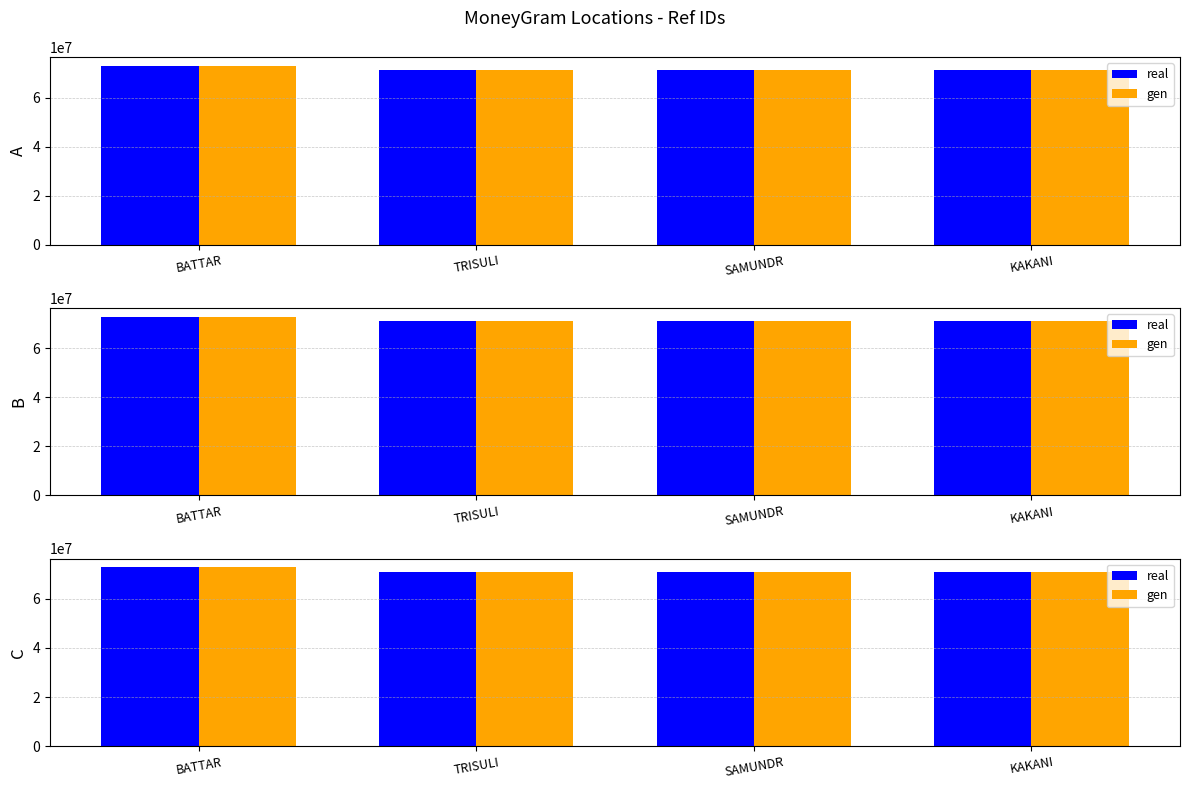

How many categories are shown in the chart?

4